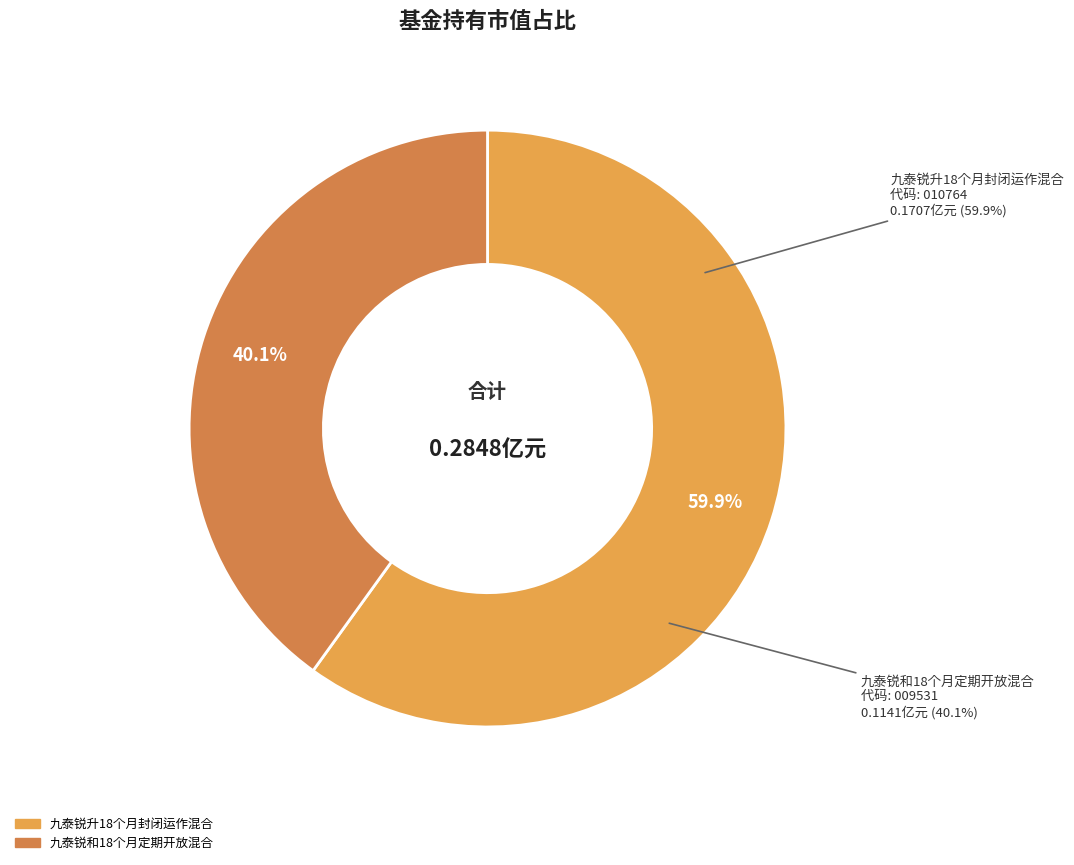

To the nearest percent, what is the difference between the largest and smallest slice percentages?

20%